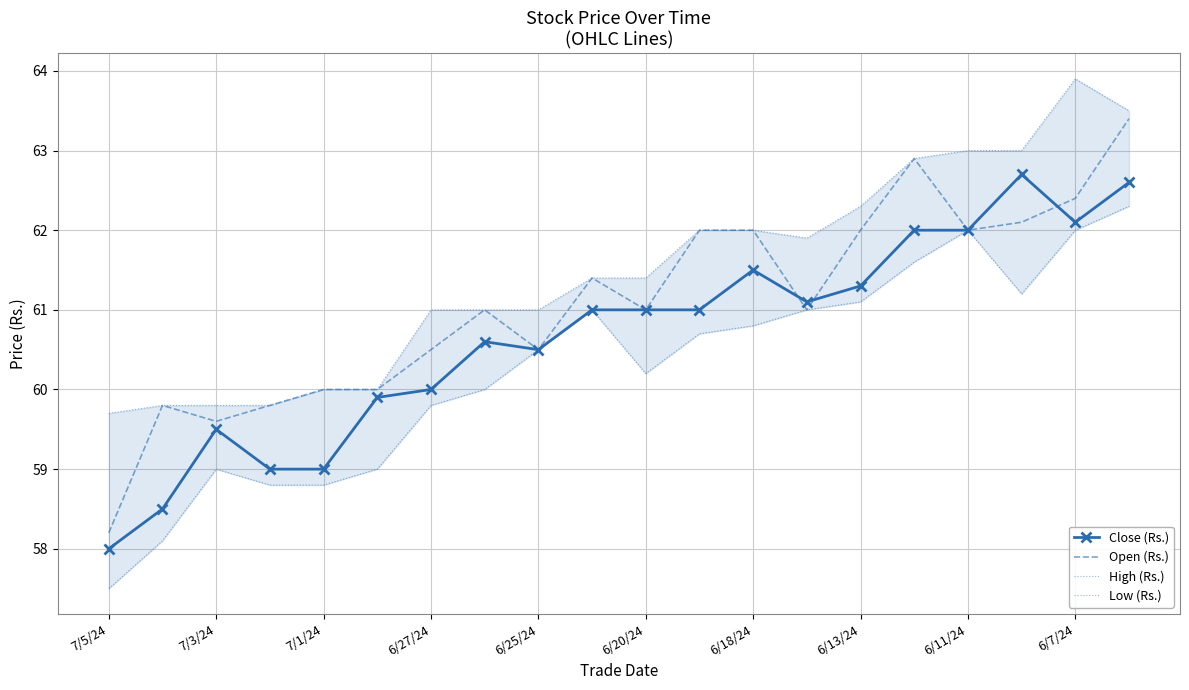

True or false: Open (Rs.) and Low (Rs.) cross at least once.

False